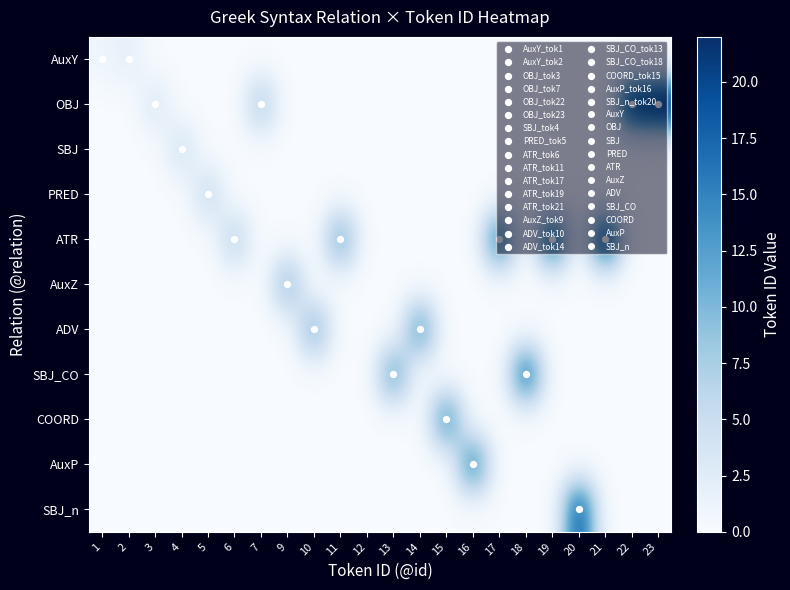

At which category is the sum across all series the highest?

23